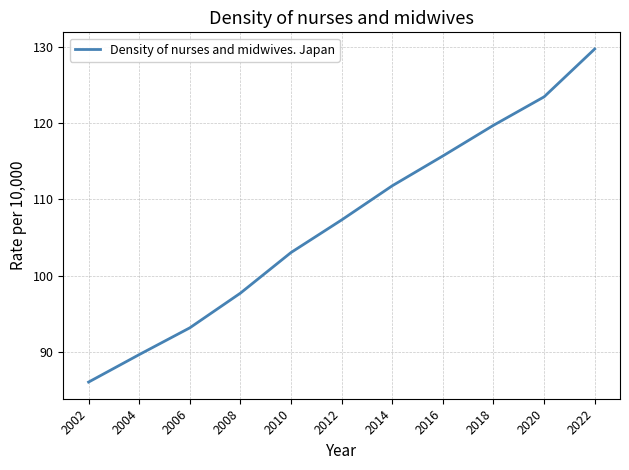

Count the number of data series in this chart.

1